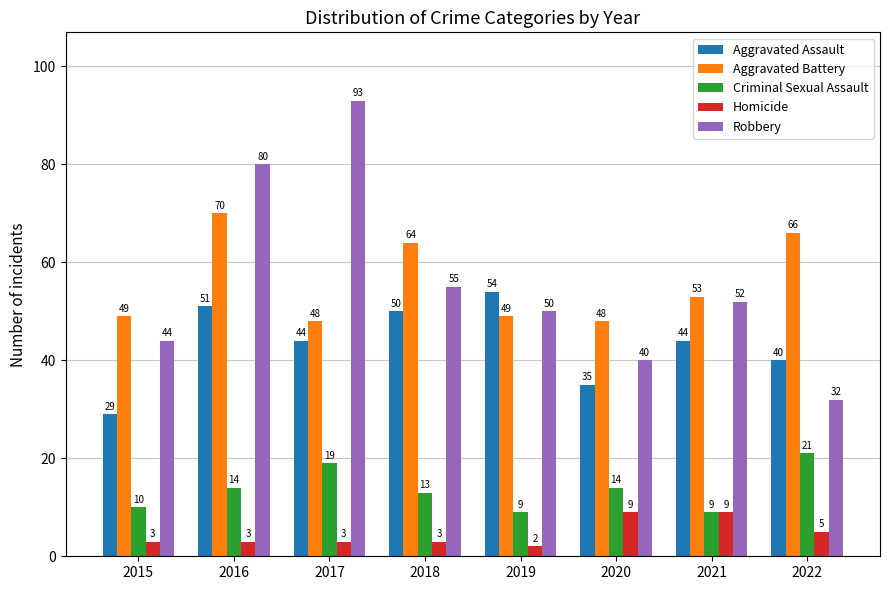

What are all the series names shown in the legend?

Aggravated Assault, Aggravated Battery, Criminal Sexual Assault, Homicide, Robbery